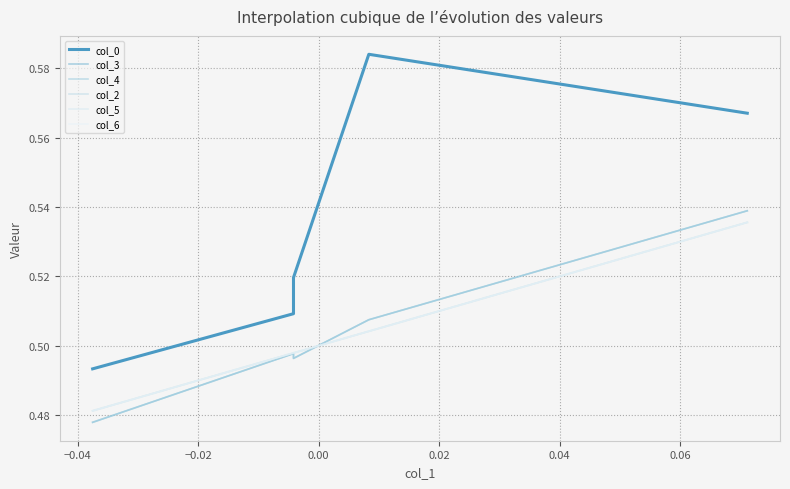

Is the value of col_6 at −0.02 greater than the value of col_3 at −0.04?

Yes